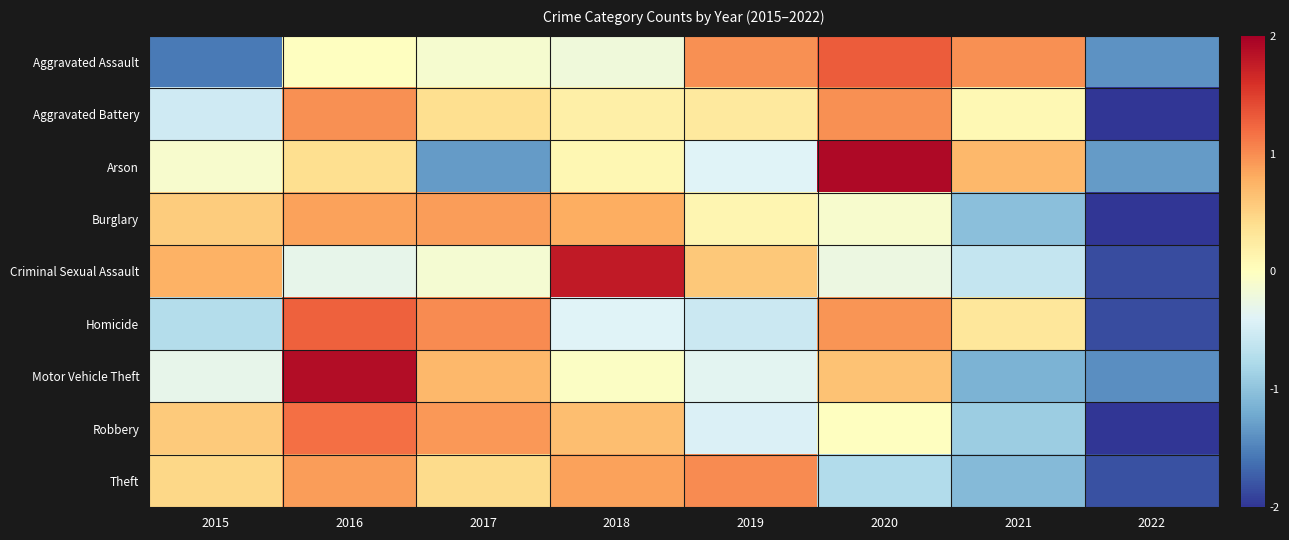

At 2022, list the series in order from smallest to largest.

Aggravated Battery, Burglary, Robbery, Homicide, Criminal Sexual Assault, Theft, Motor Vehicle Theft, Aggravated Assault, Arson